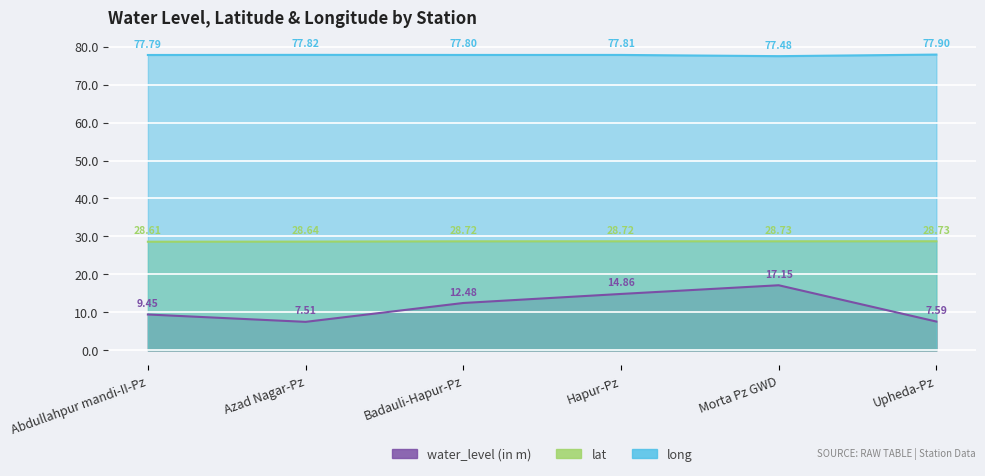

Where is the first local minimum for long?

Badauli-Hapur-Pz